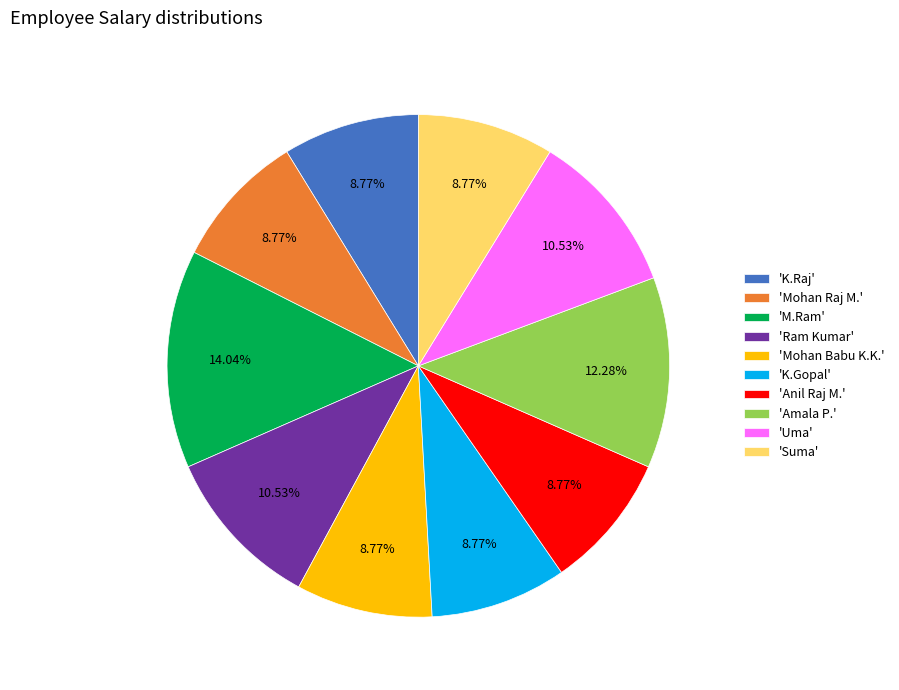

Which category has the biggest portion of the pie?

'M.Ram'